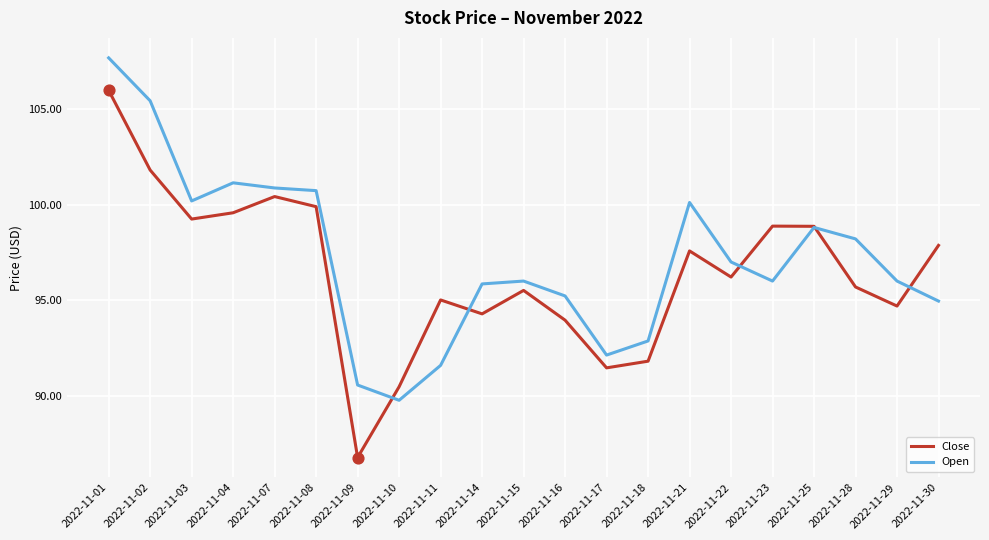

At how many categories does at least one series exceed 99?

7